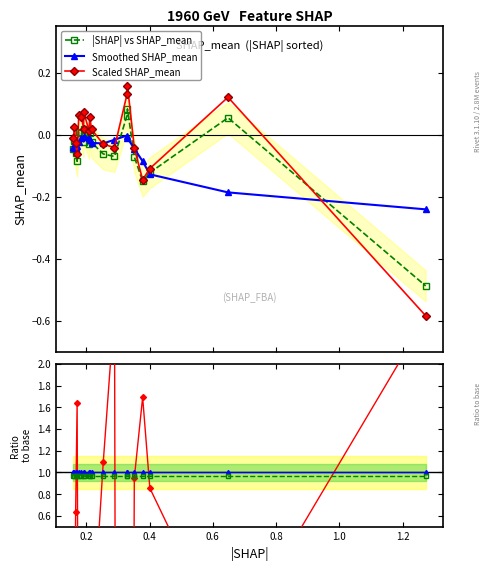

Does the chart have visible grid lines?

No